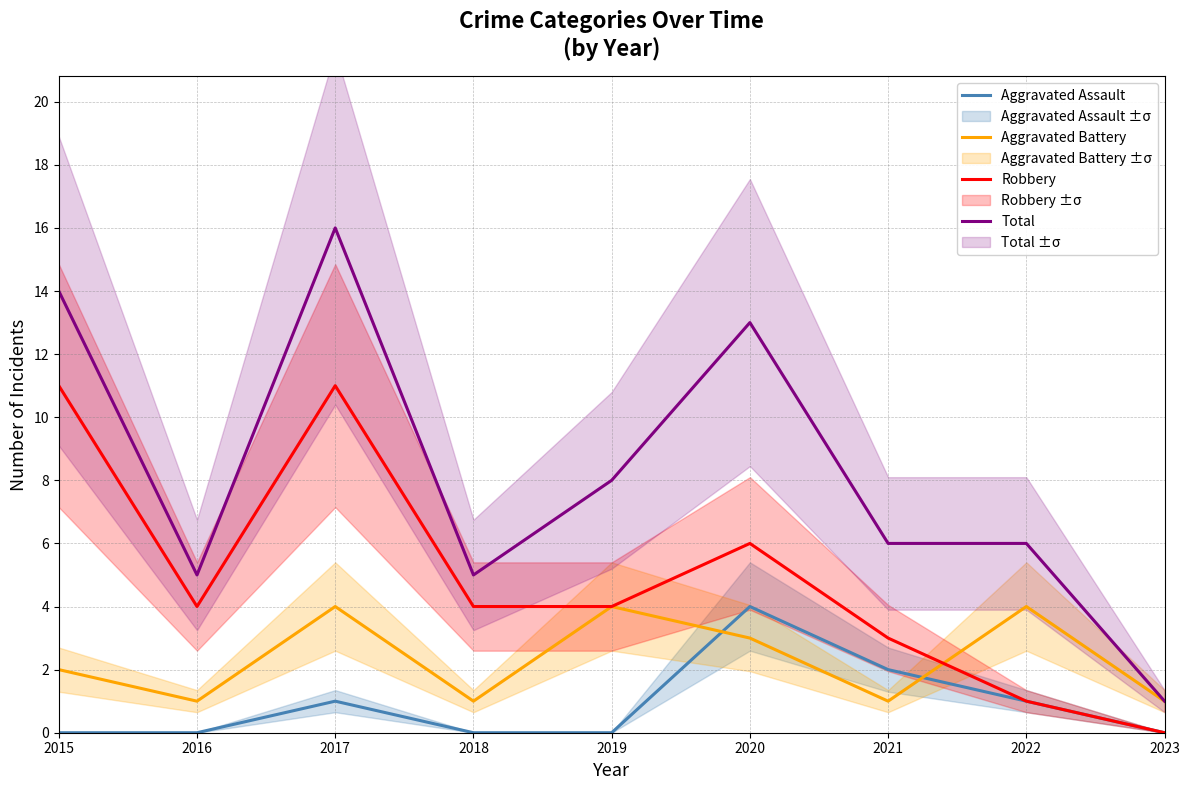

True or false: Aggravated Assault and Aggravated Battery cross at least once.

True